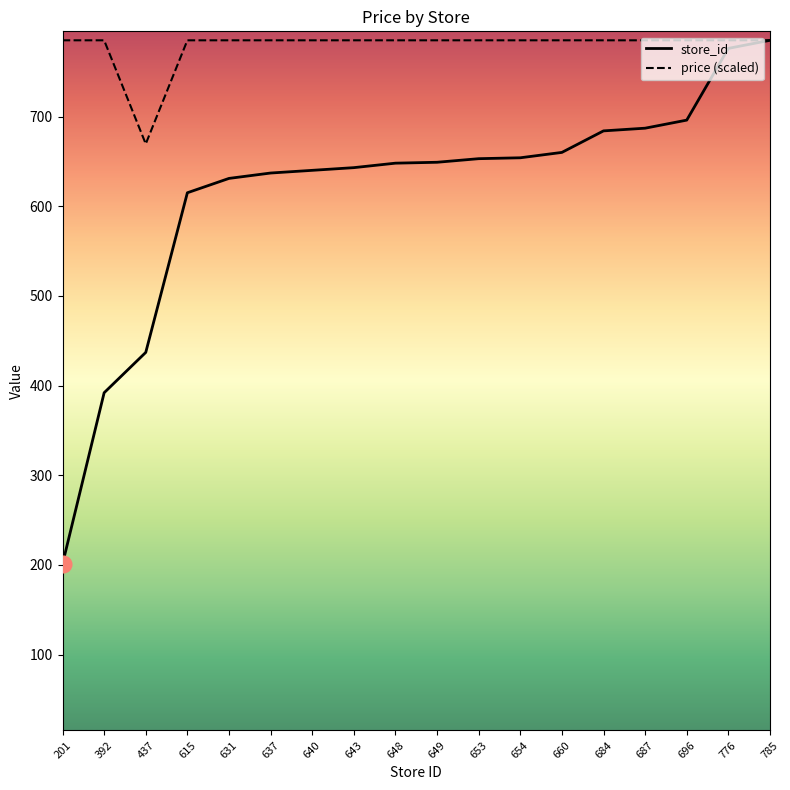

Rank the series at 687 from highest to lowest value.

price (scaled), store_id